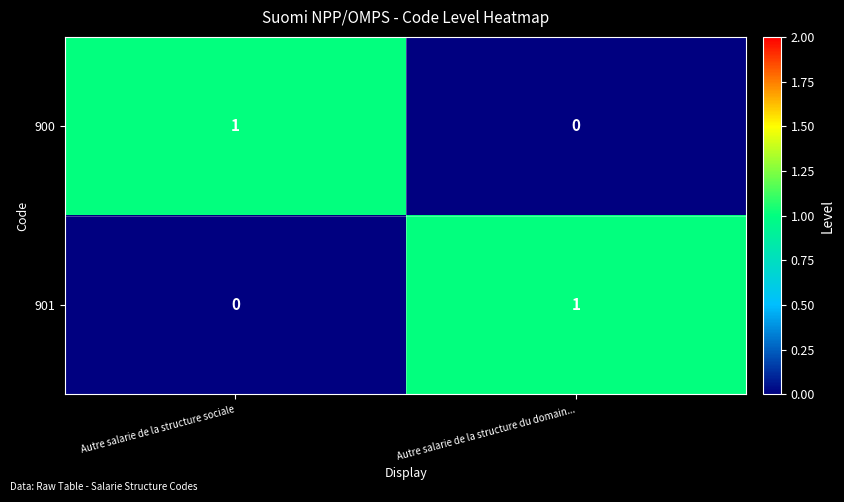

True or false: 901 has a value of 0 at Autre salarie de la structure sociale.

True